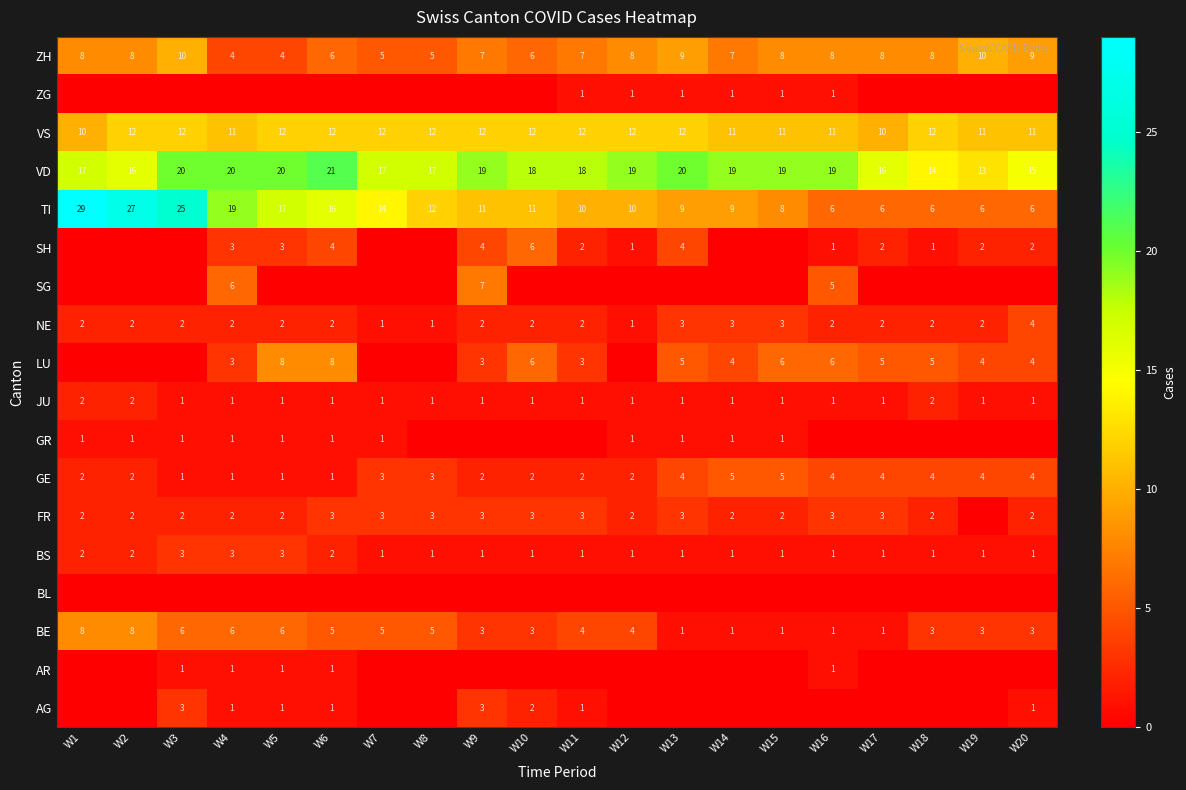

How many values in the VD series are below 19?

10